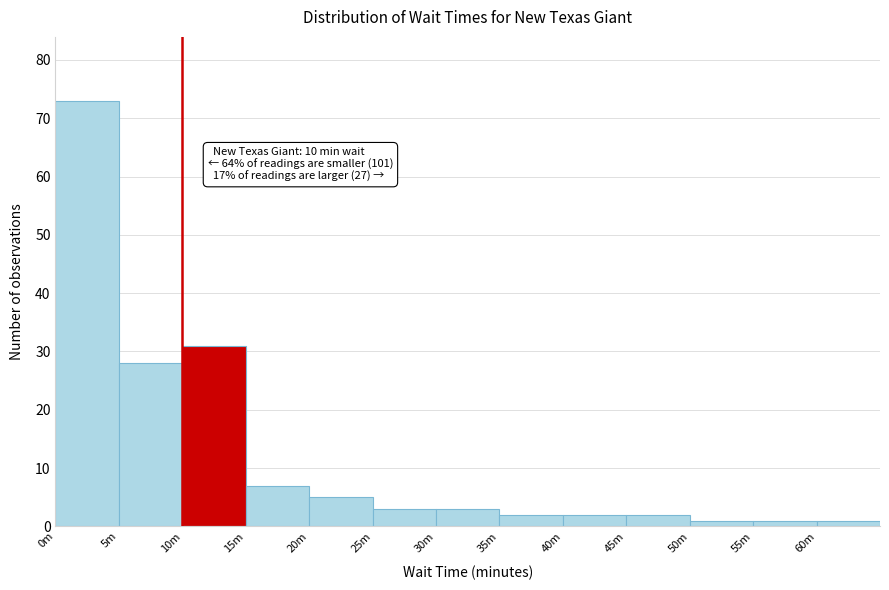

Reading right to left, transcribe all the data shown in this chart.

60m=1	55m=1	50m=1	45m=2	40m=2	35m=2	30m=3	25m=3	20m=5	15m=7	10m=31	5m=28	0m=73